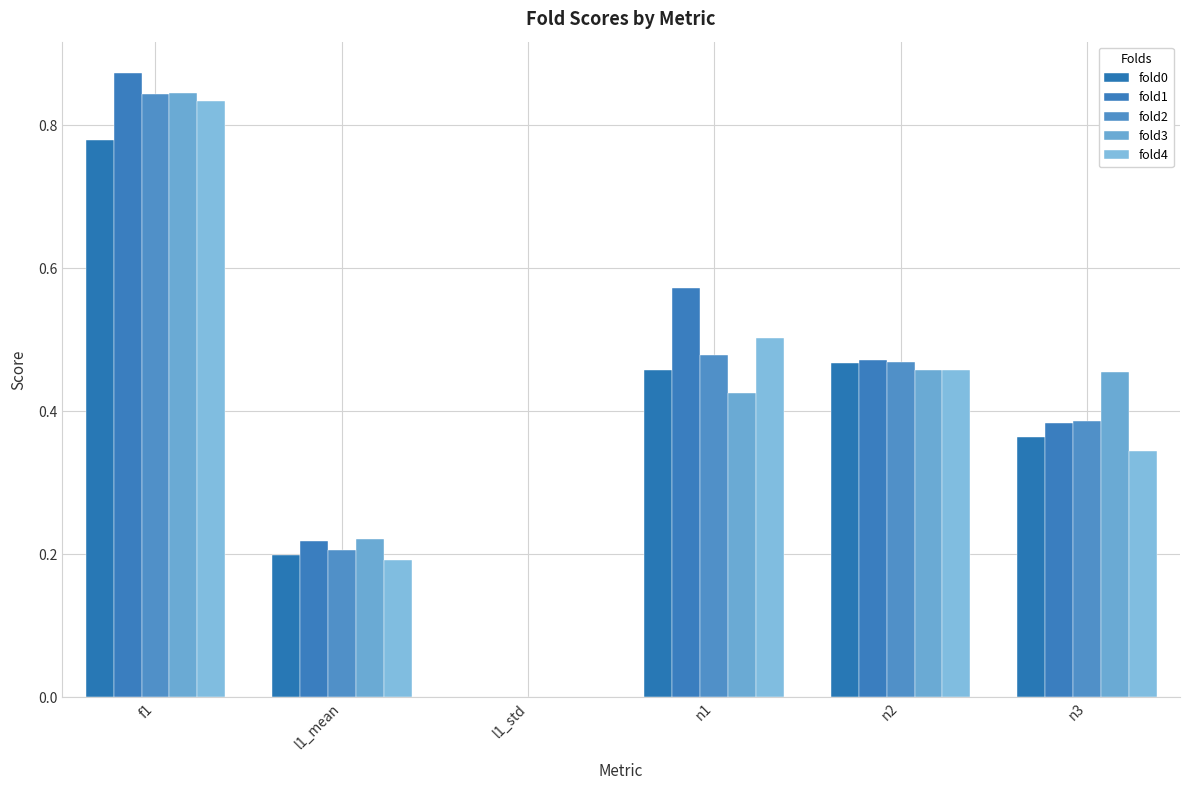

Read the fold3 value at l1_mean.

0.2